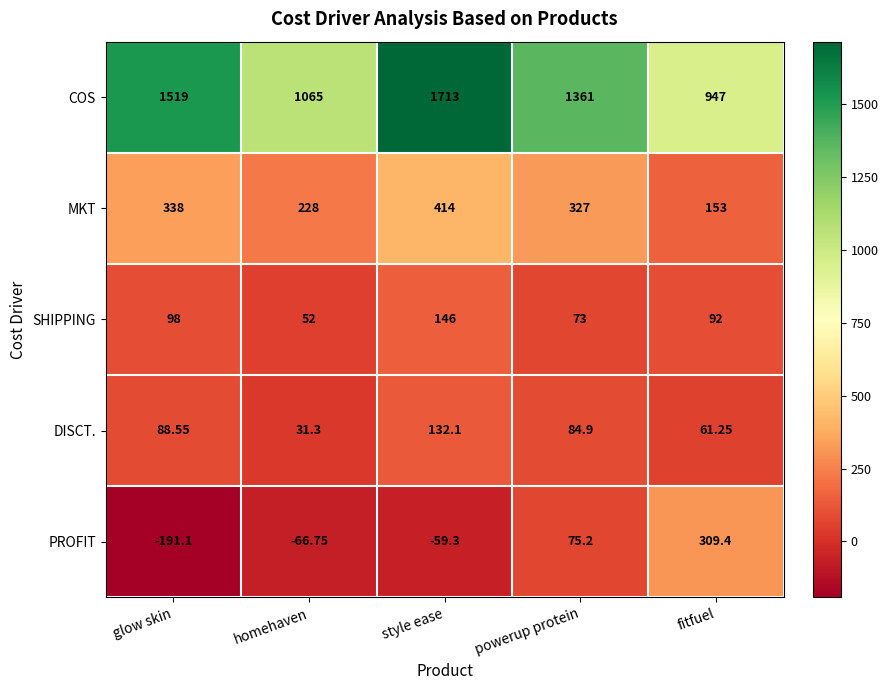

Where is DISCT. nearest to the value 81?

powerup protein